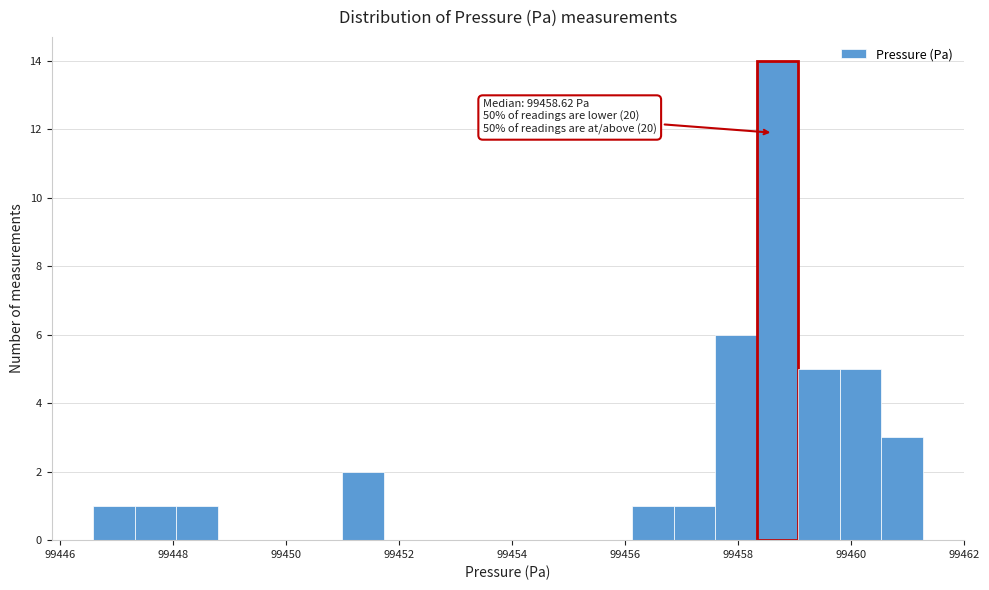

Read against the x-axis, roughly where is the centre of the tallest bar?

99458.6